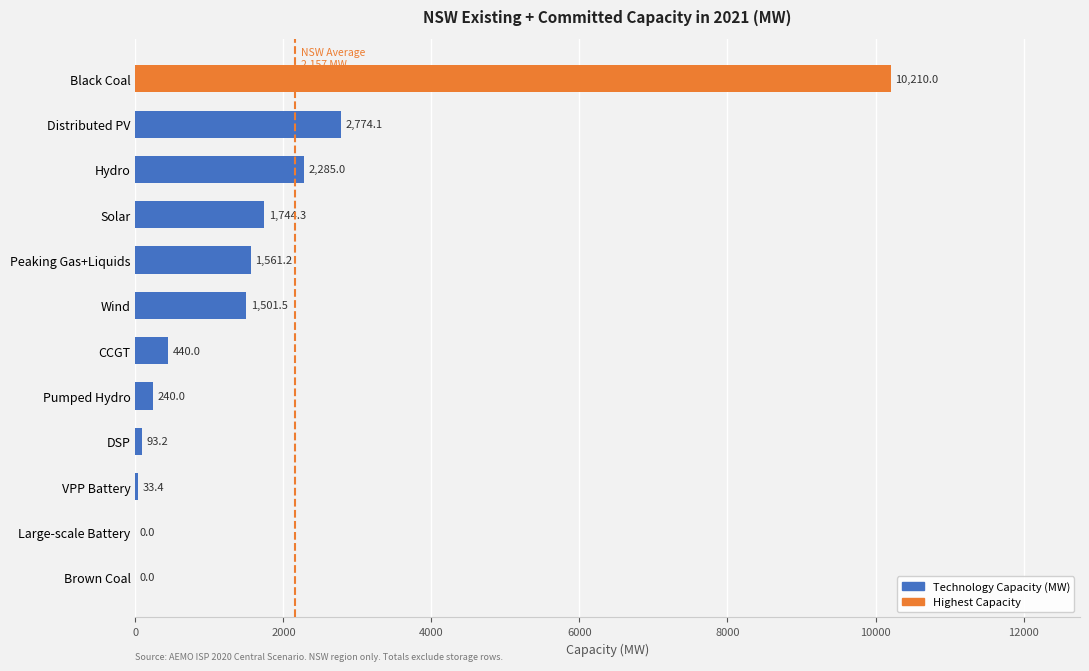

What is the maximum value shown in the chart?

10210.0